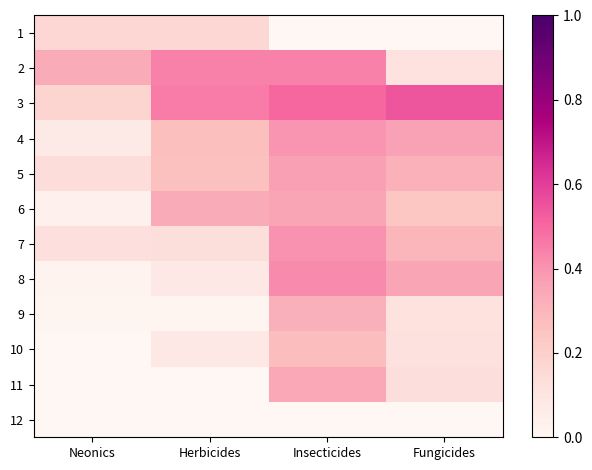

Which category has the lowest value across all series?

Insecticides